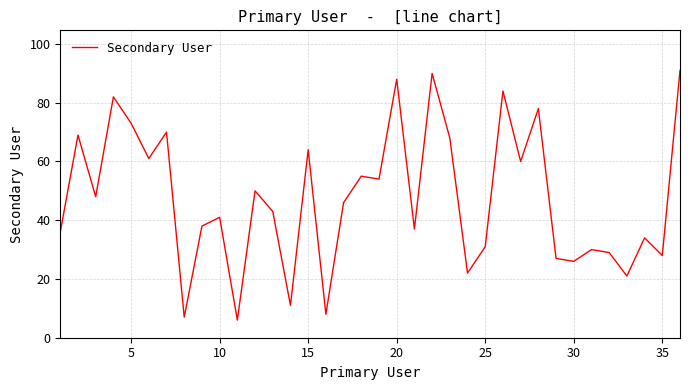

What is the sum of all values?

1706